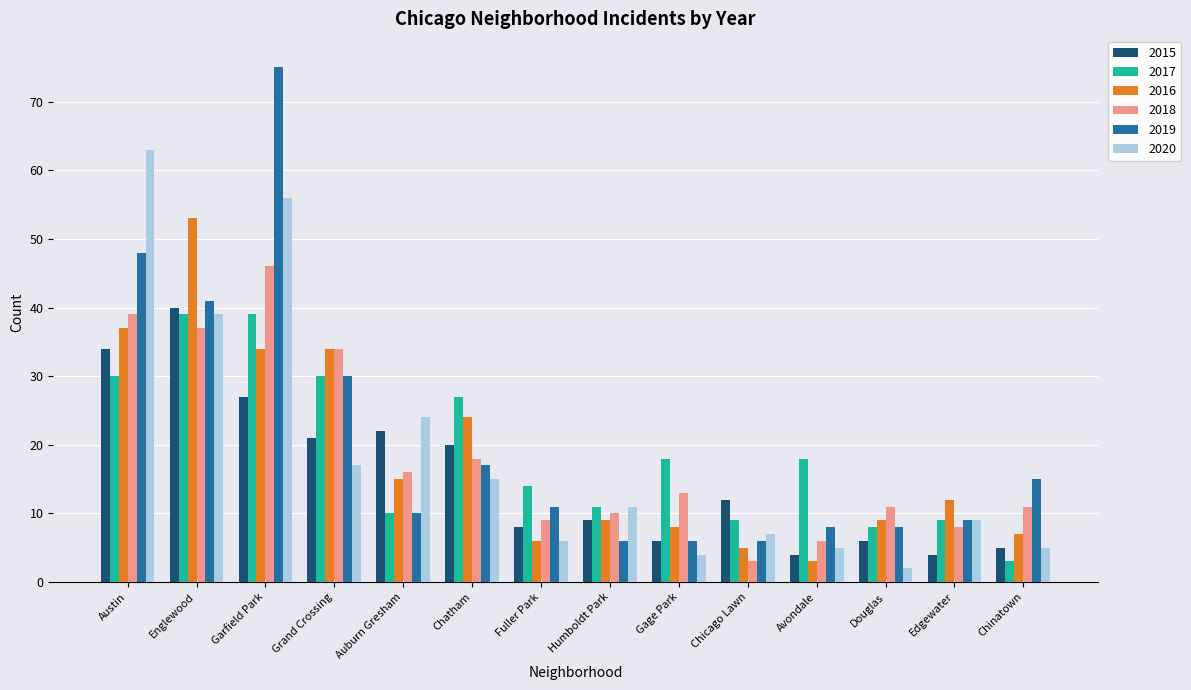

Which label corresponds to the smallest value in the chart?

Douglas